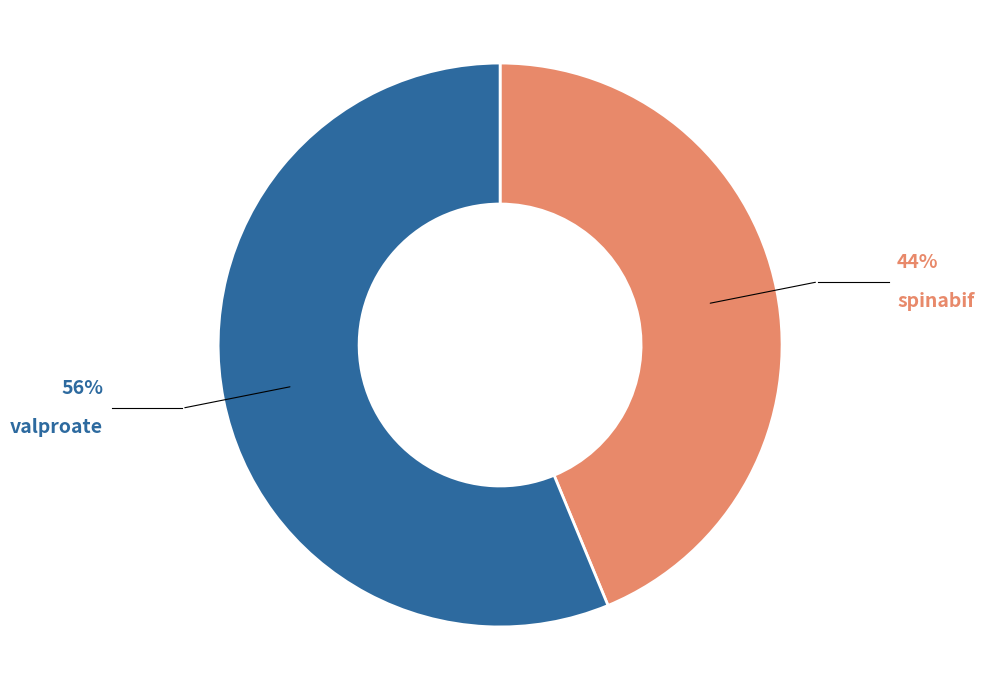

Is there any slice that represents more than half of the pie?

Yes